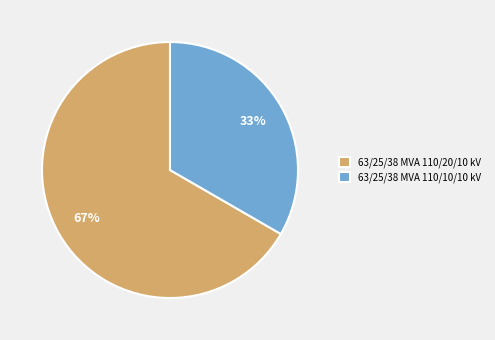

Combined, do 63/25/38 MVA 110/20/10 kV and 63/25/38 MVA 110/10/10 kV account for over 50%?

Yes